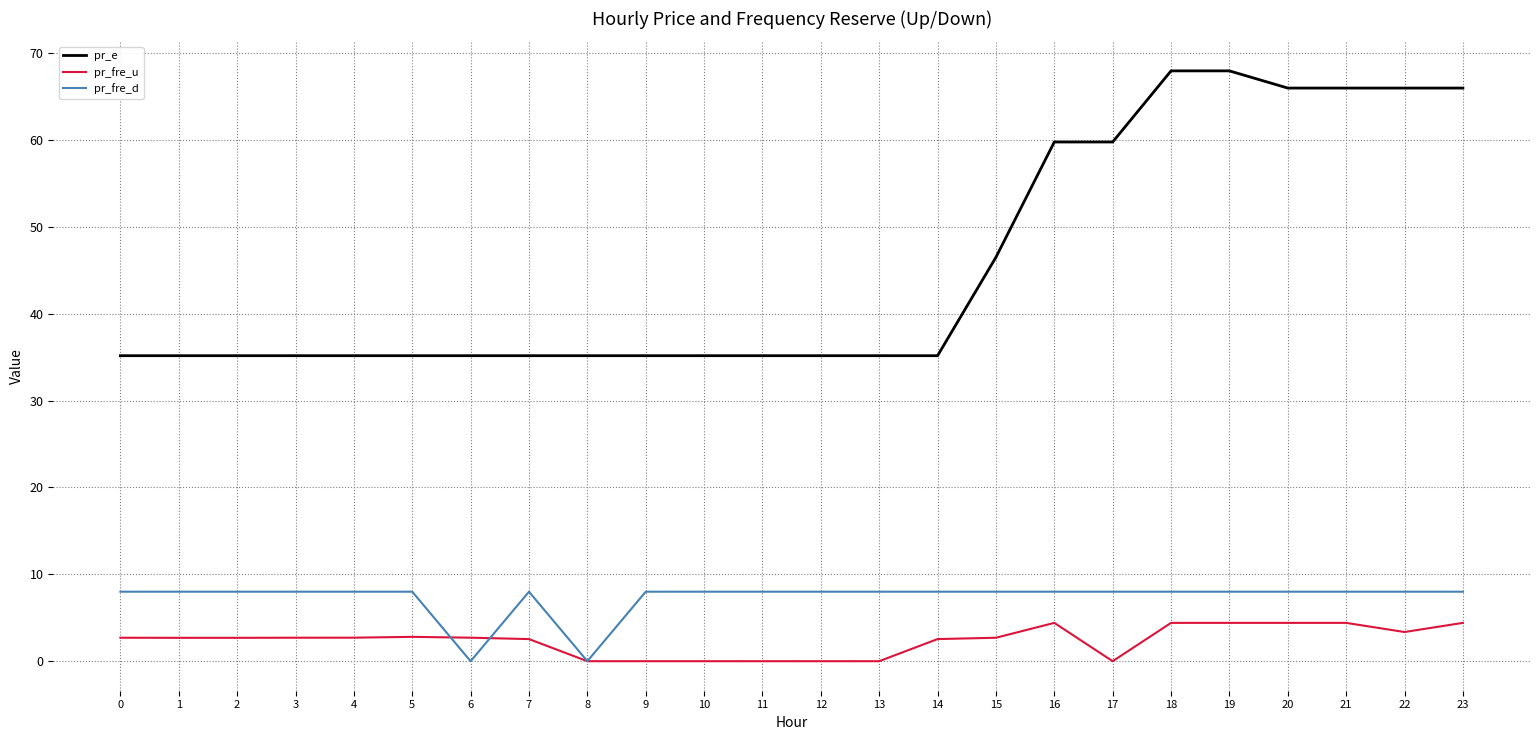

What is the greatest value displayed?

67.9